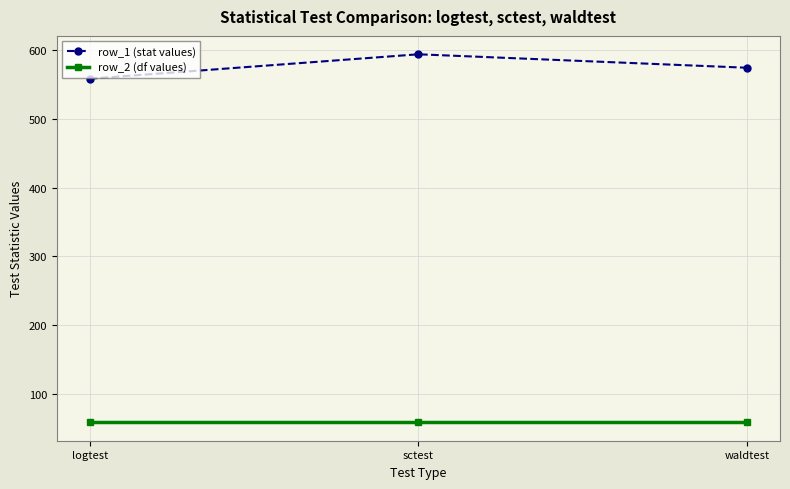

Which category has the highest value in the row_1 (stat values) series?

sctest